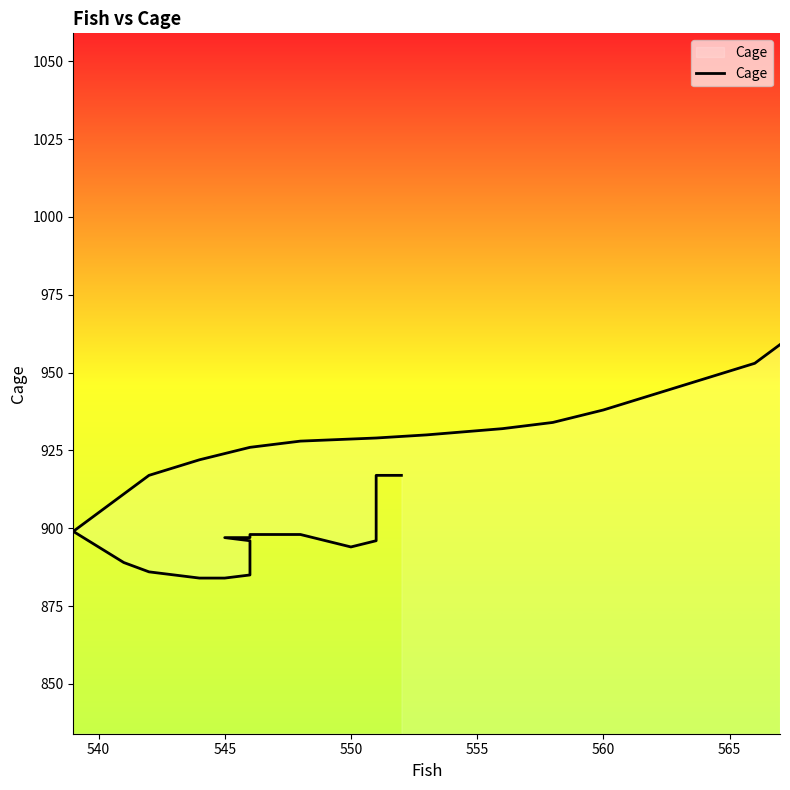

Does the chart have visible grid lines?

No